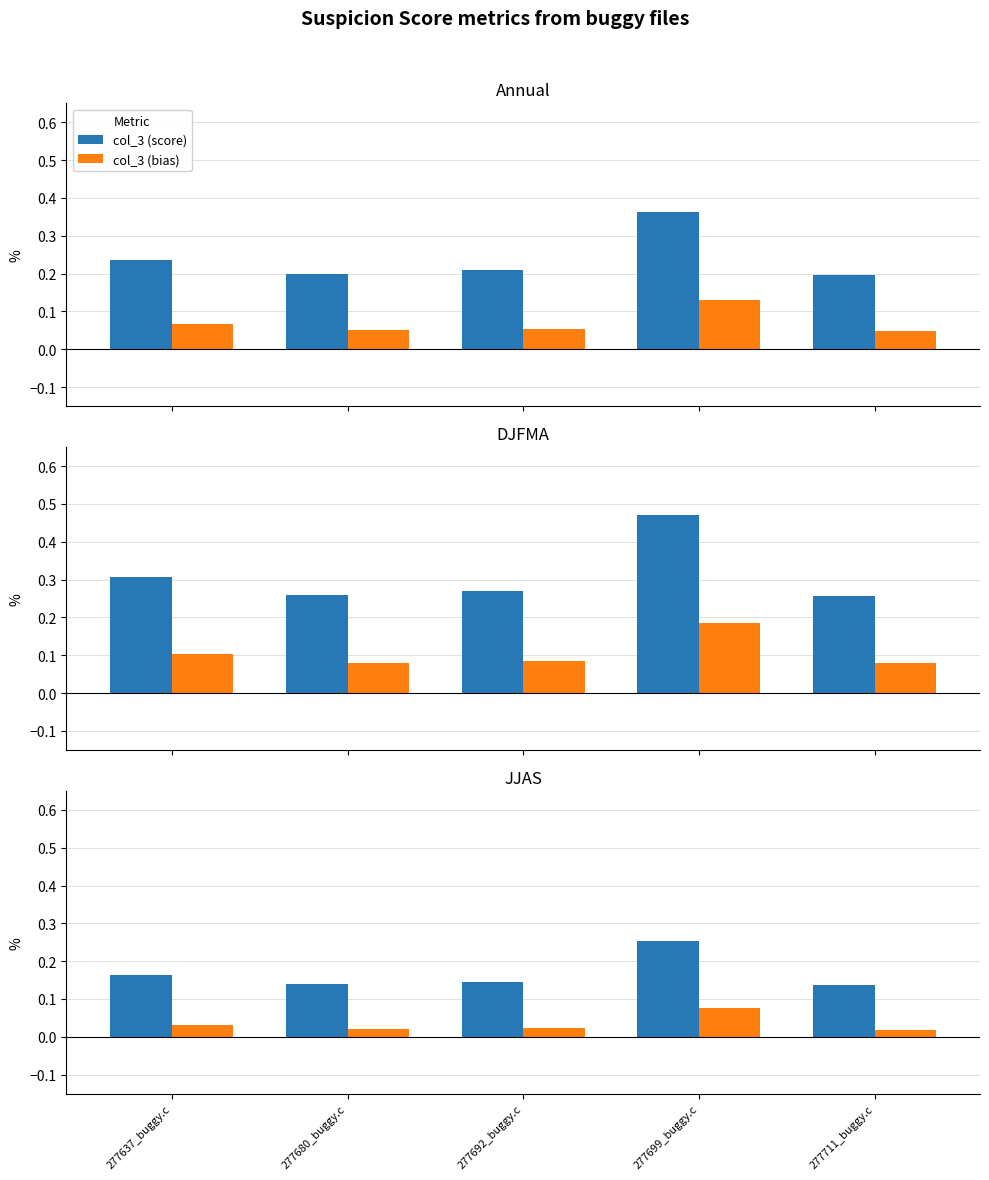

At how many categories does at least one series exceed 0?

5